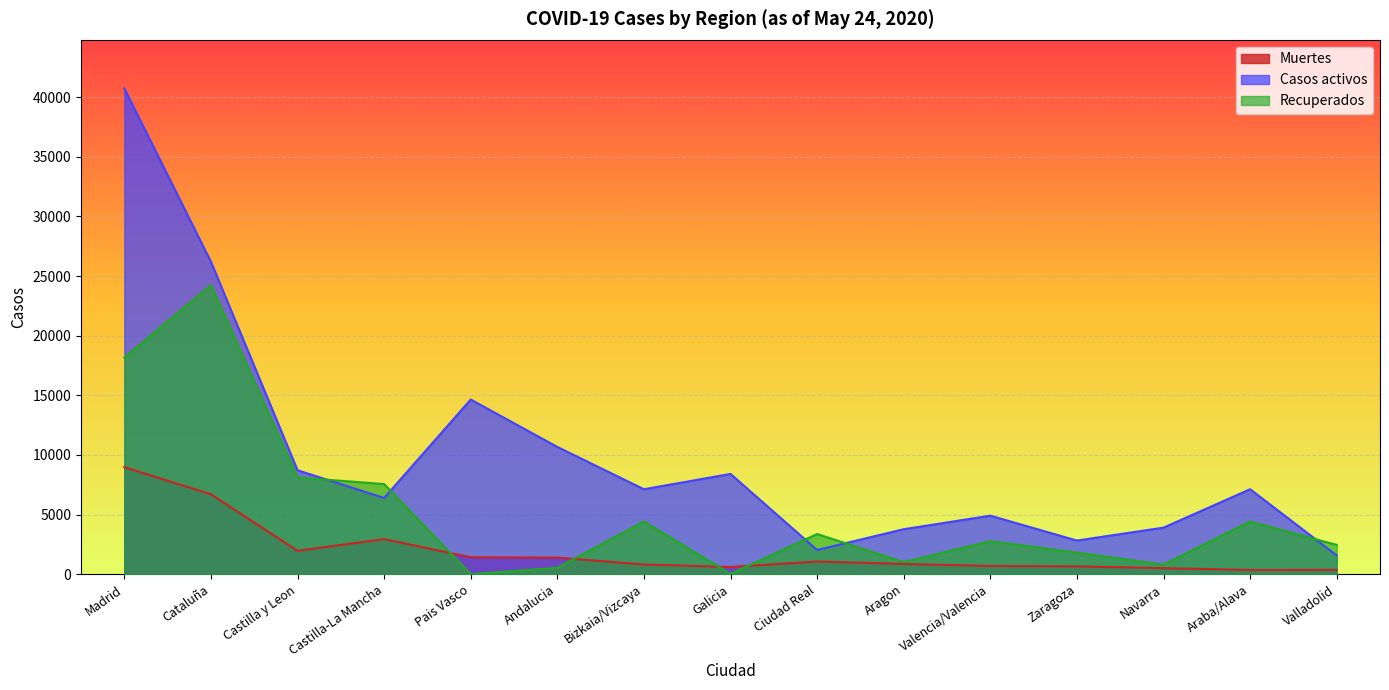

True or false: Muertes and Casos activos cross at least once.

False